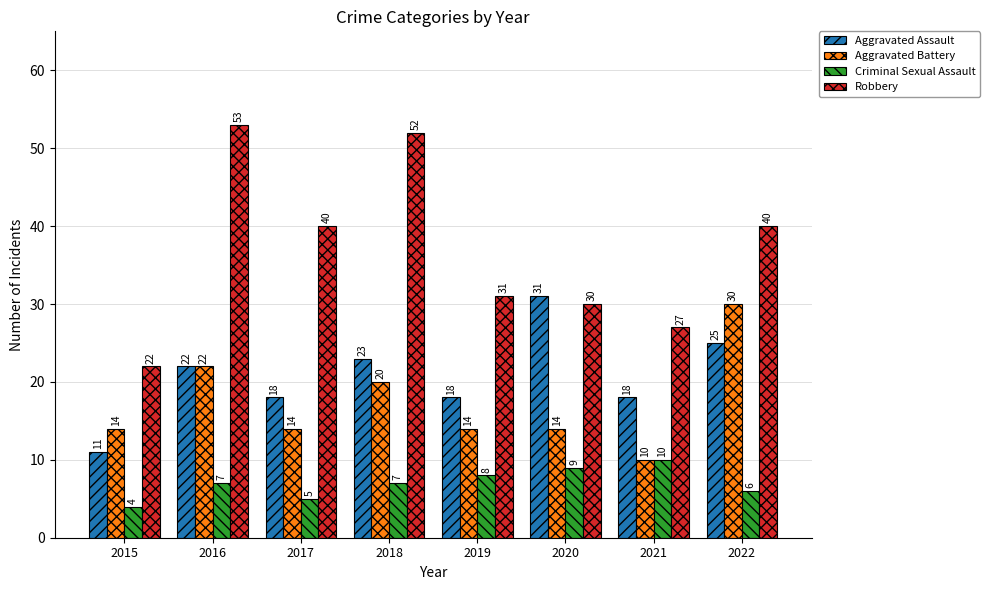

Which series has the largest total across all categories?

Robbery